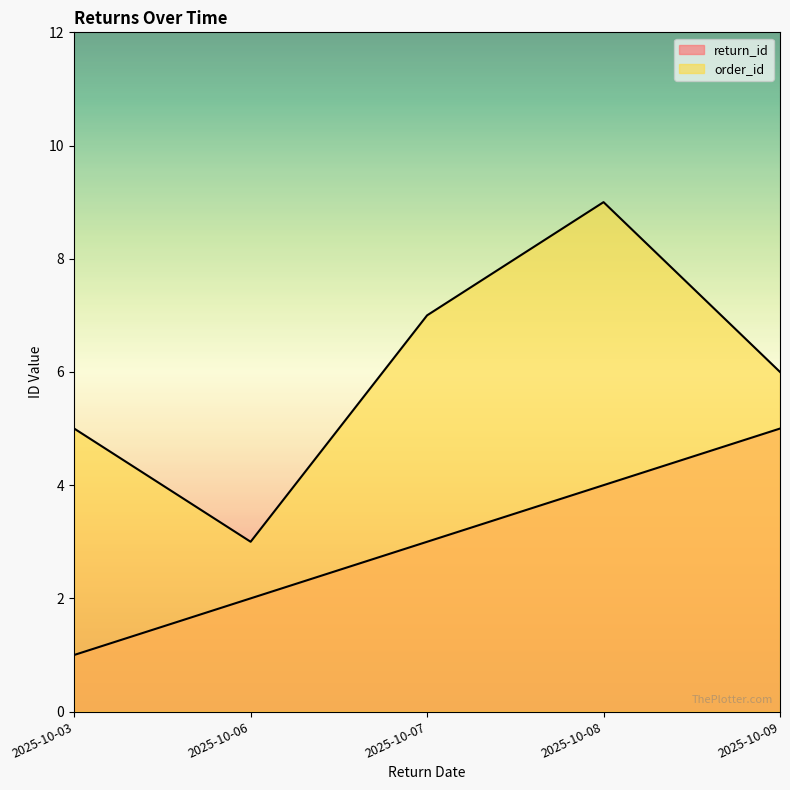

How many lines are shown in the chart?

2